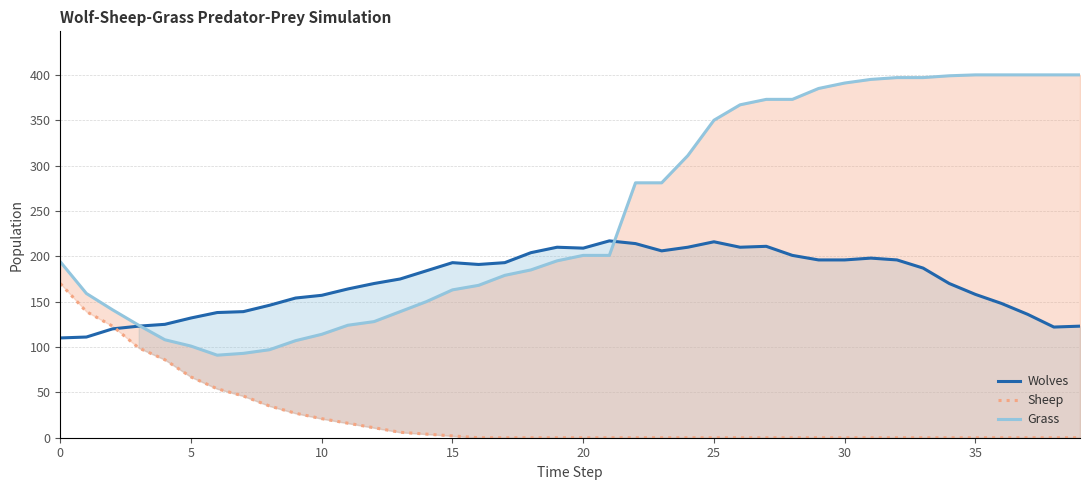

Is it true that Wolves equals 196 at 30?

True